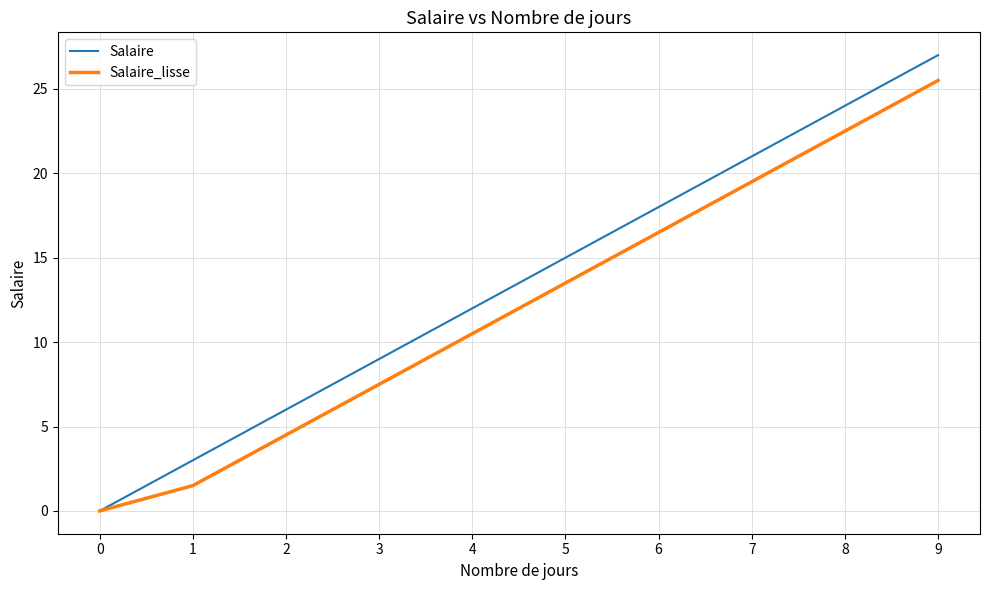

At which category does the chart reach its peak across all series?

9